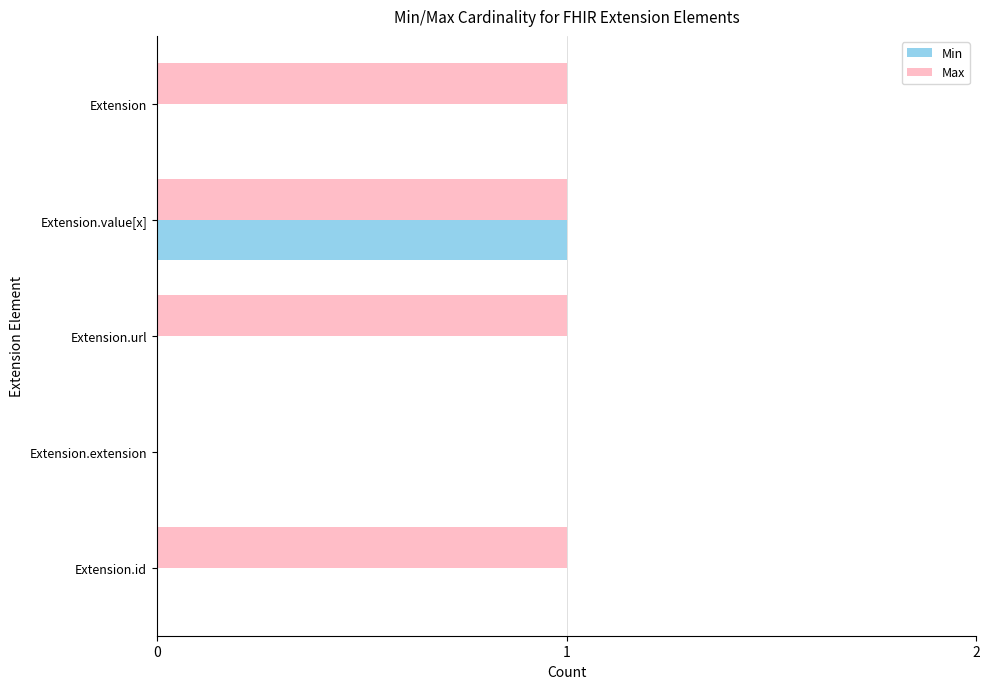

The Min series shows 0 at Extension.extension. True or false?

True